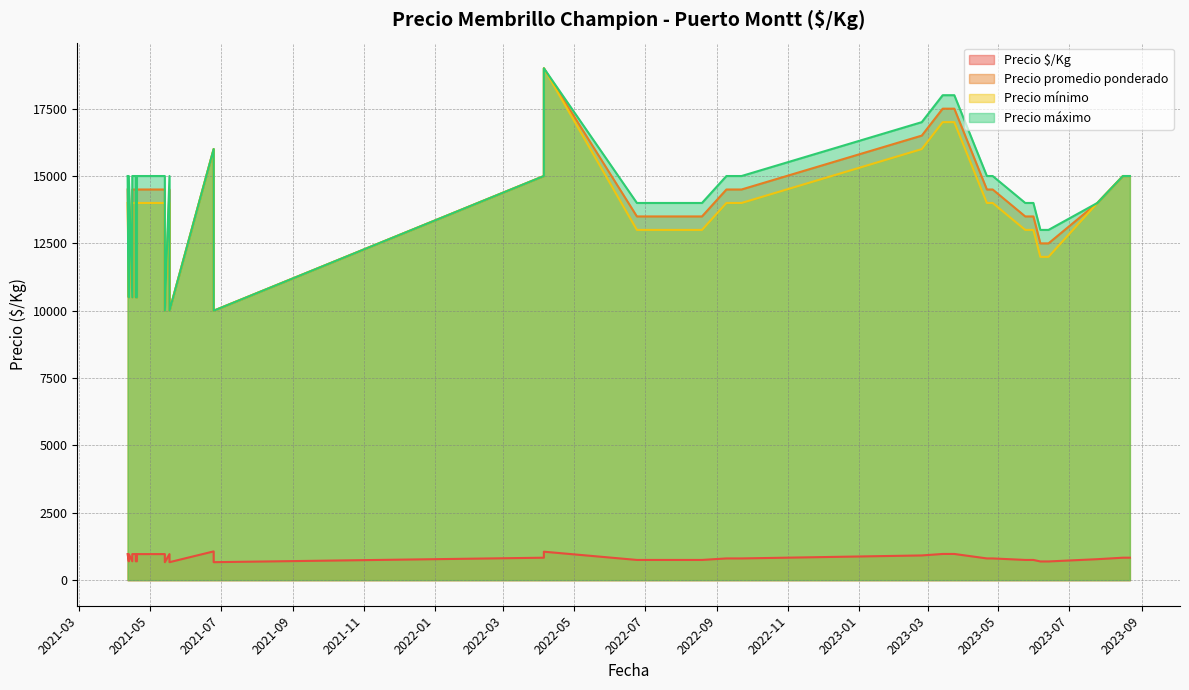

What is the difference between the Precio $/Kg values at 2022-06-24 and 2022-09-22?

56